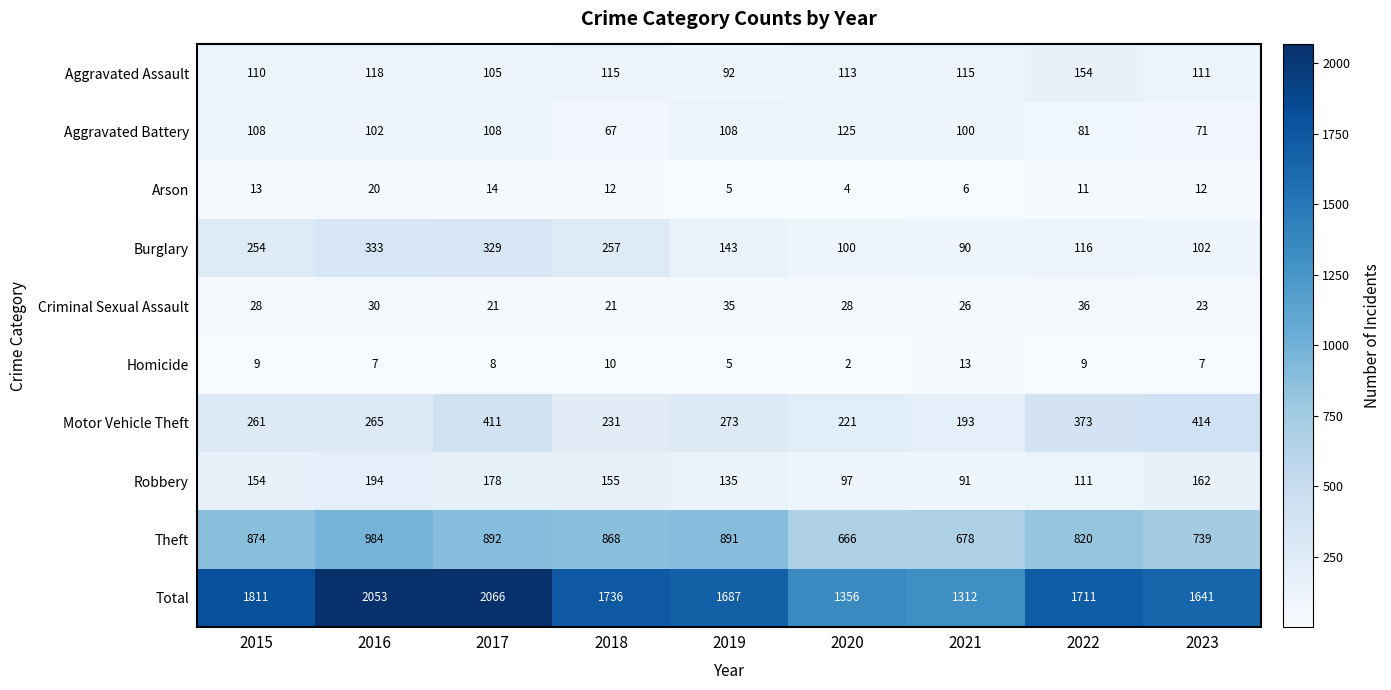

What is the maximum value for Arson?

20